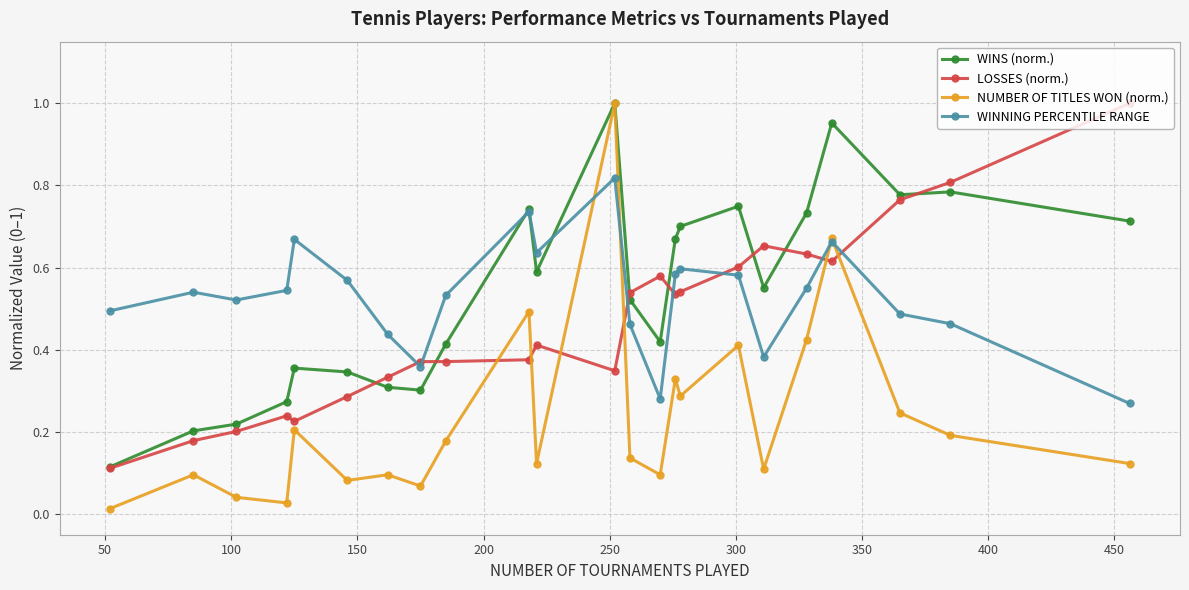

What is the difference between the maximum and minimum values in the LOSSES (norm.) series?

0.9